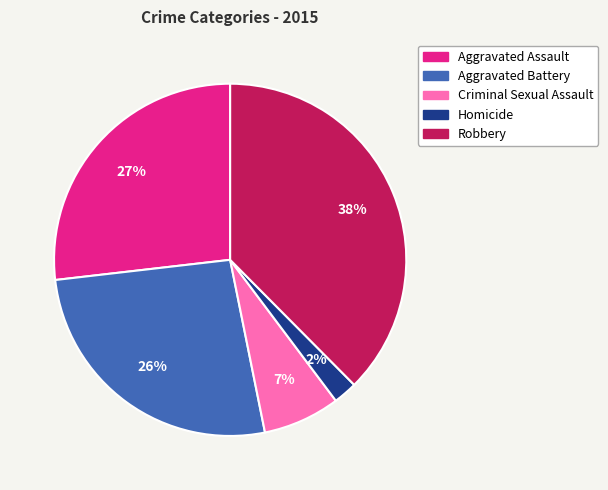

Is it true that Robbery is 47% of the pie?

False